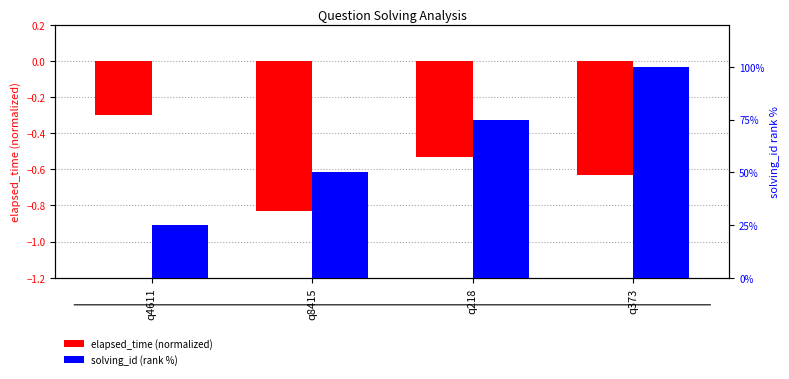

What value does the solving_id (rank %) series have at q4611?

25.0